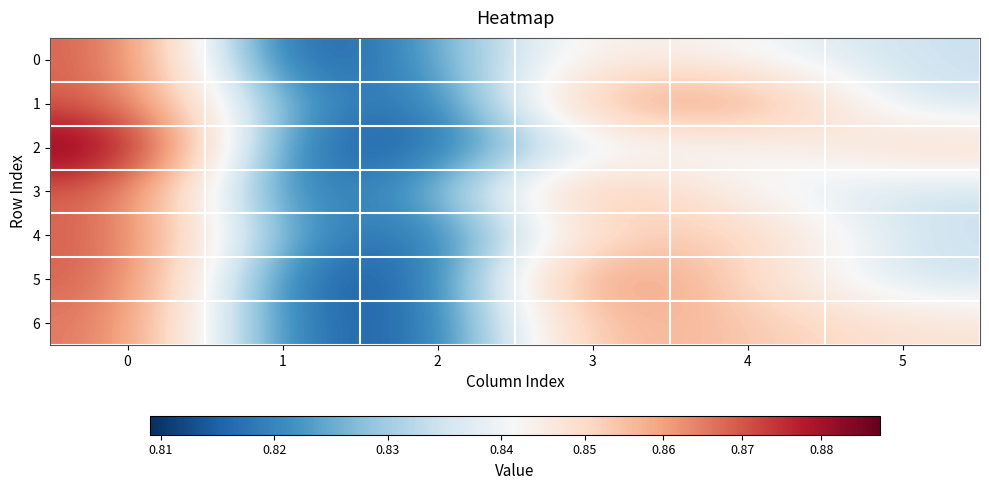

Reading left to right, list all the values displayed in this chart.

0: 0=0.9	1=0.8	2=0.8	3=0.8	4=0.8	5=0.8
1: 0=0.9	1=0.8	2=0.8	3=0.9	4=0.9	5=0.8
2: 0=0.9	1=0.8	2=0.8	3=0.8	4=0.8	5=0.9
3: 0=0.9	1=0.8	2=0.8	3=0.9	4=0.8	5=0.8
4: 0=0.9	1=0.8	2=0.8	3=0.9	4=0.9	5=0.8
5: 0=0.9	1=0.8	2=0.8	3=0.9	4=0.9	5=0.8
6: 0=0.9	1=0.8	2=0.8	3=0.9	4=0.9	5=0.8